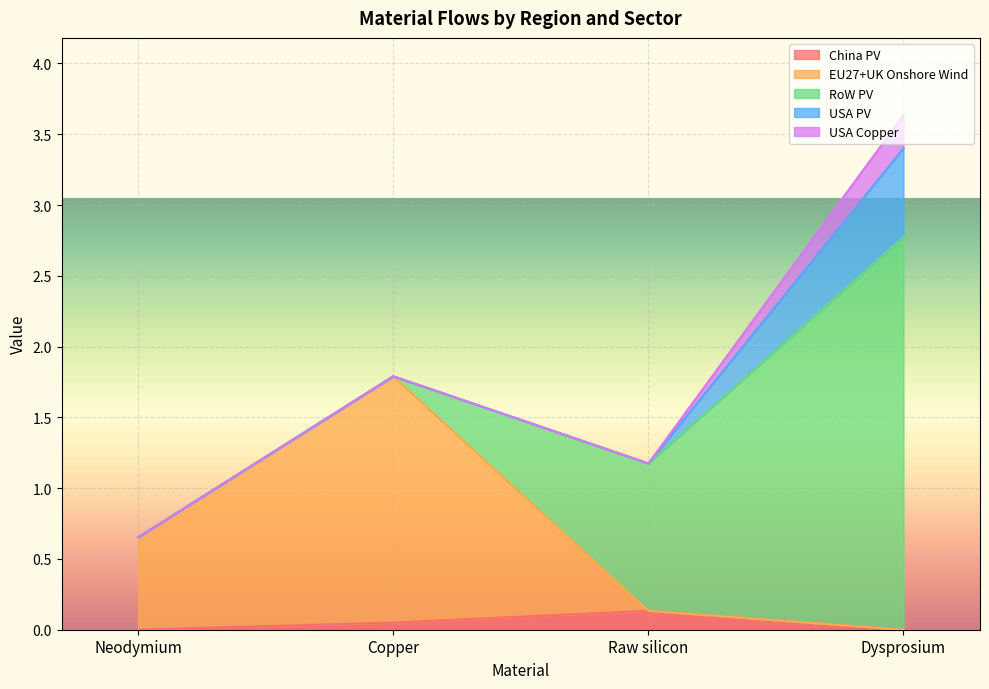

How many lines are shown in the chart?

5